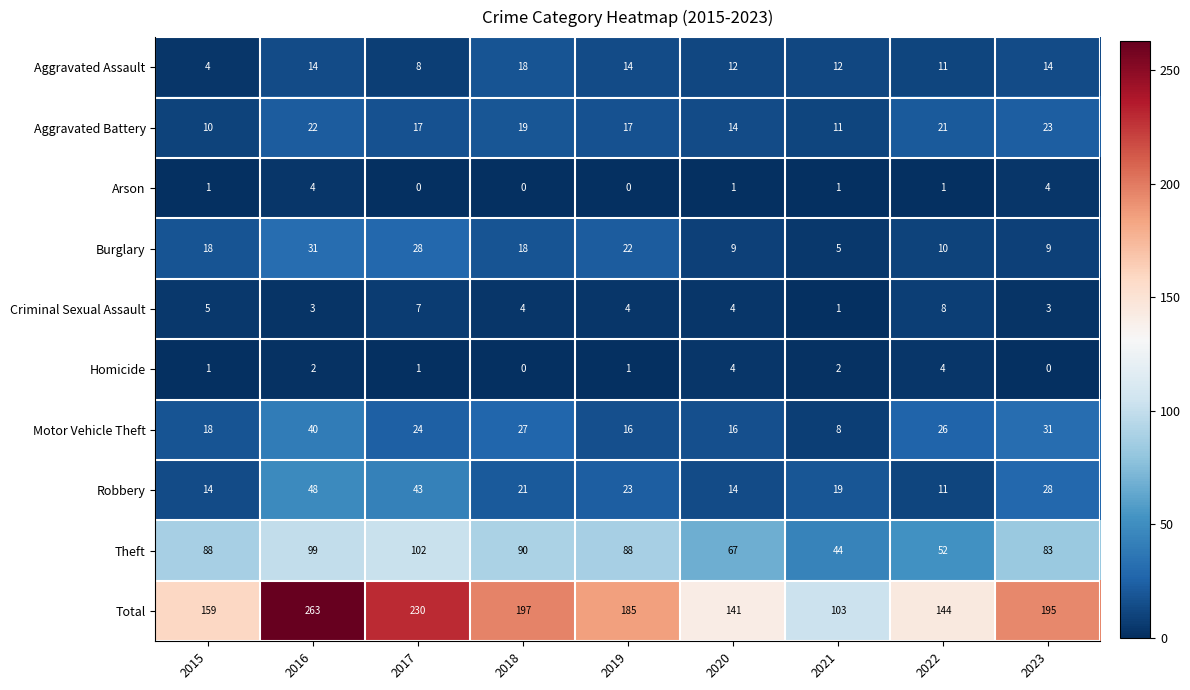

How many Arson values are between 0 and 1?

7